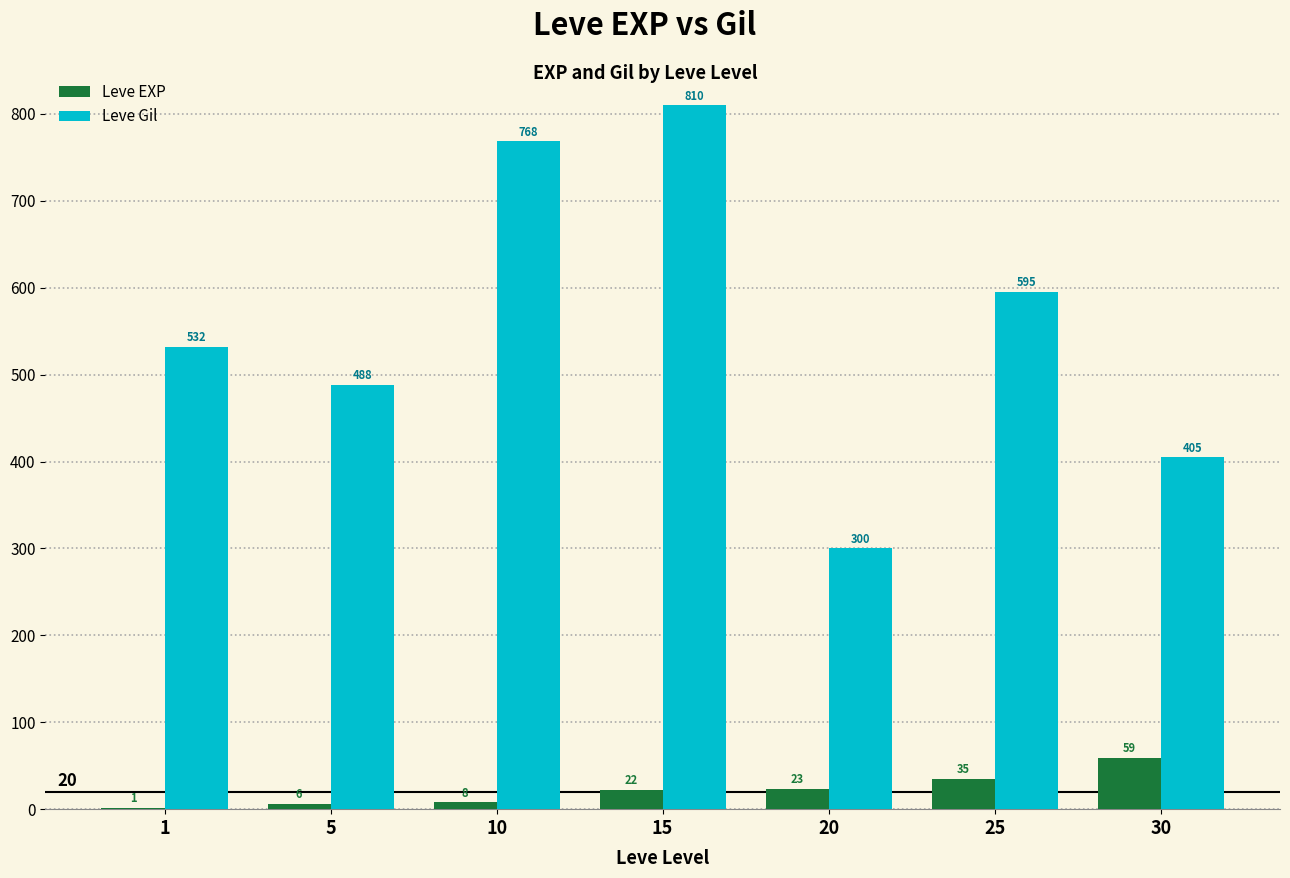

Are the bars grouped side by side (vs. stacked)?

Yes